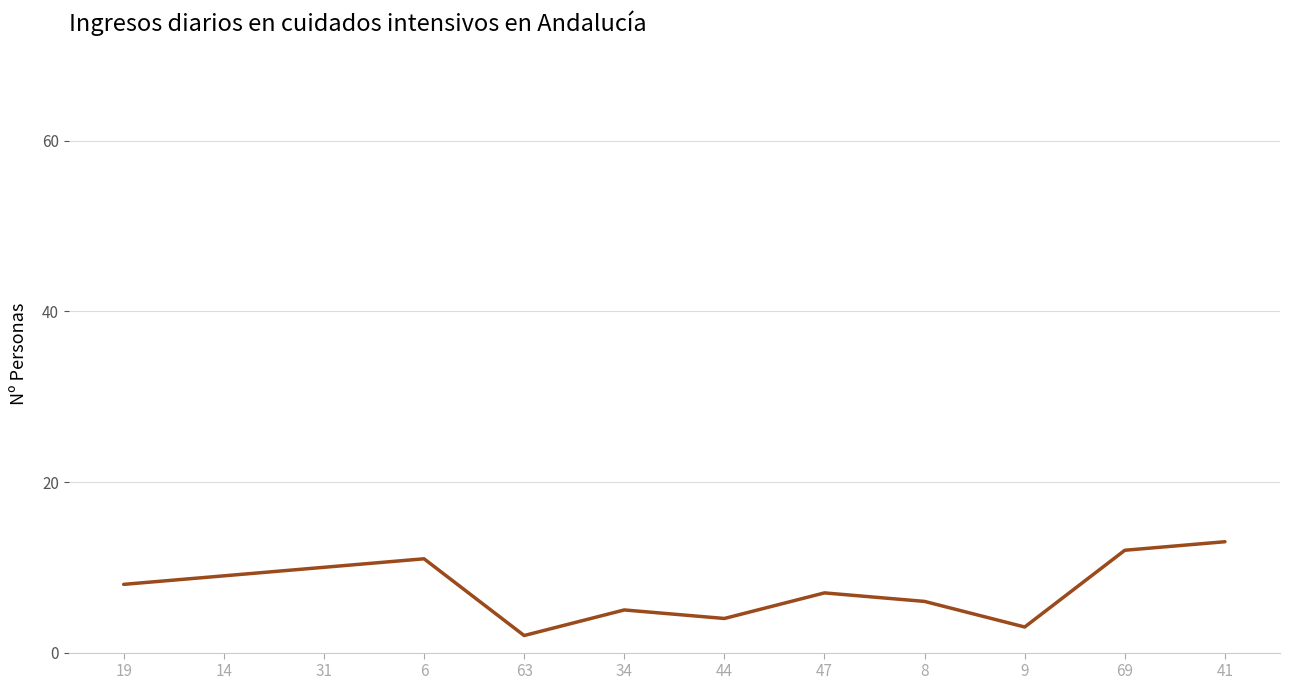

At which category does the data reach its first local peak?

6